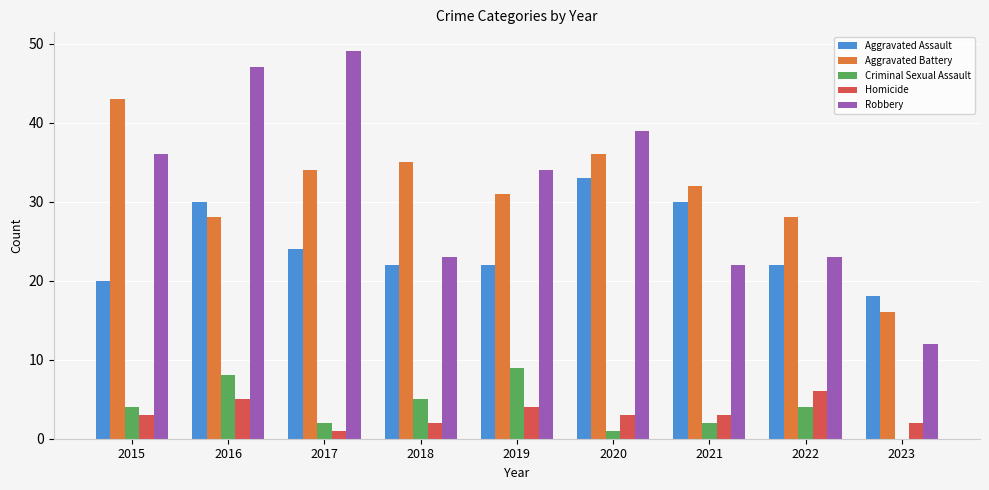

What are all the series names shown in the legend?

Aggravated Assault, Aggravated Battery, Criminal Sexual Assault, Homicide, Robbery